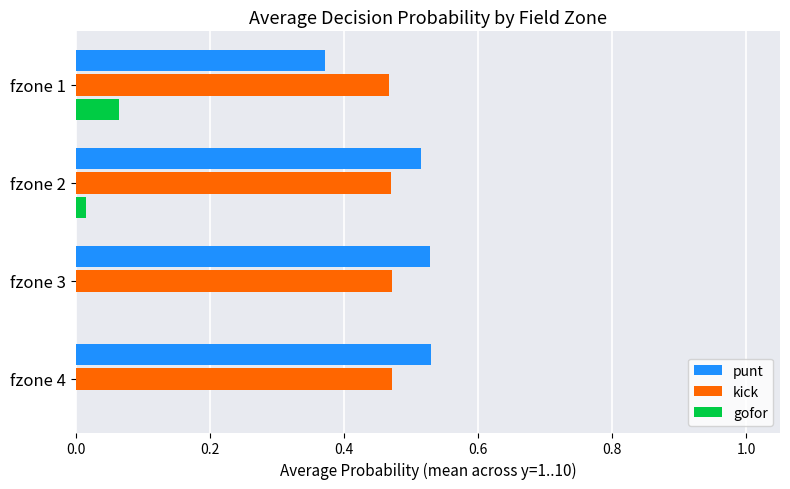

Is the value of punt at fzone 4 greater than the value of gofor at fzone 2?

Yes